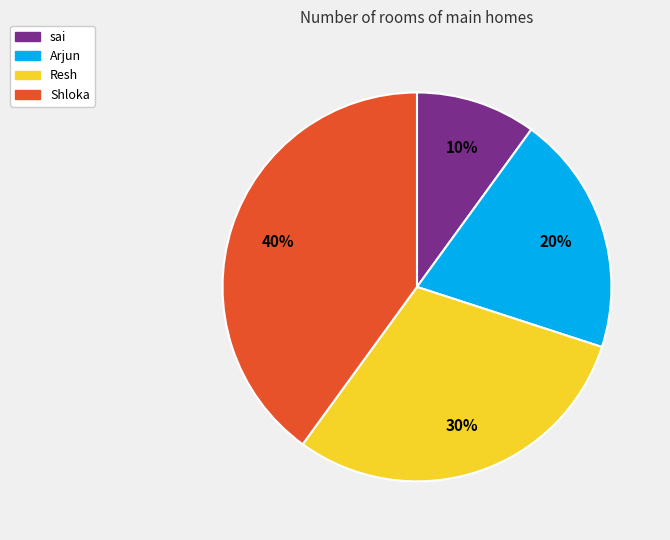

What is the ratio of the value at Shloka to the value at Resh?

1.3